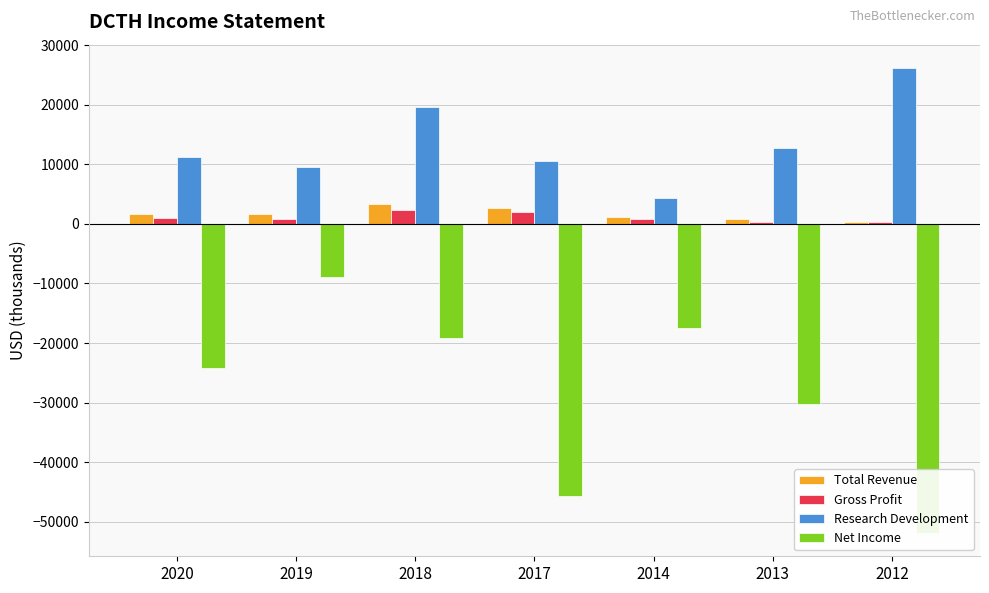

What is the highest value of the Net Income series?

-8900